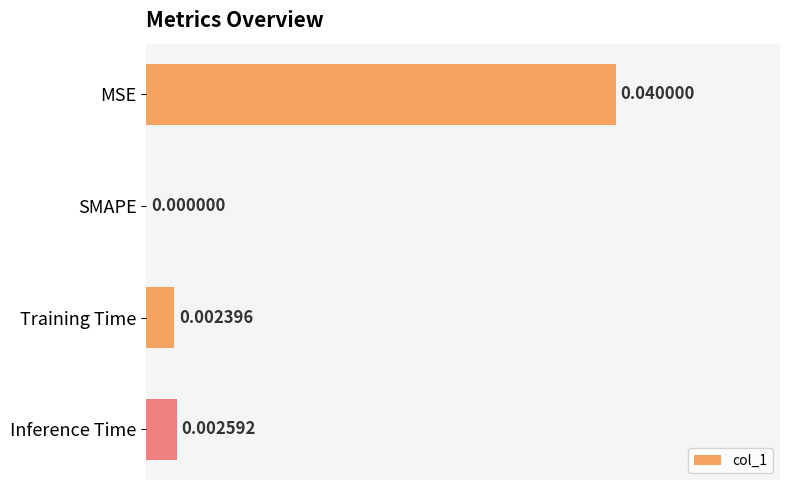

Which category has the highest value across all series?

MSE